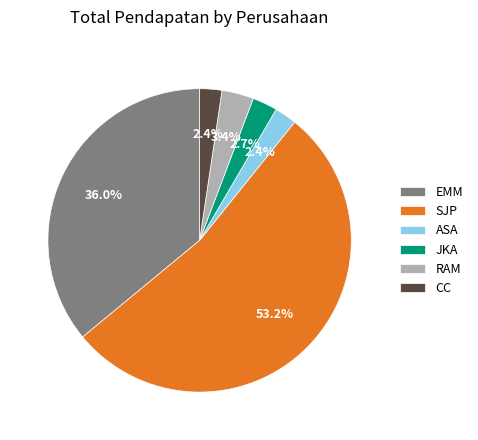

How many segments does this pie chart have?

6